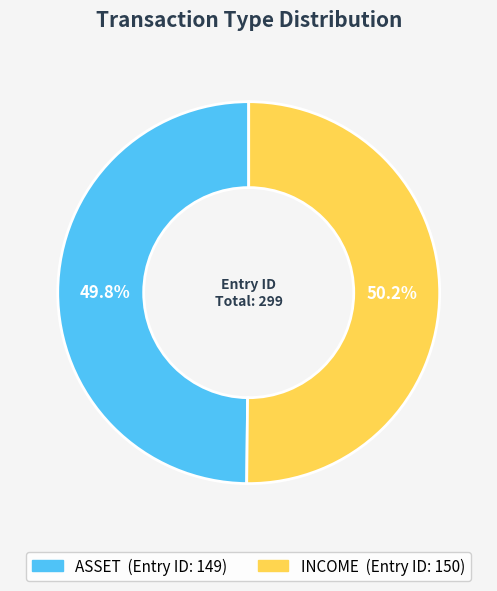

To the nearest percent, what is the average slice percentage?

50%